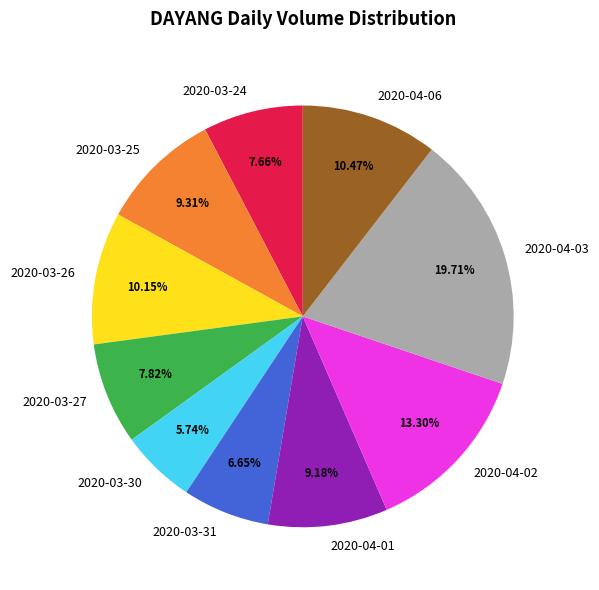

Approximately how many times larger is the value at 2020-04-06 compared to 2020-04-03?

0.5